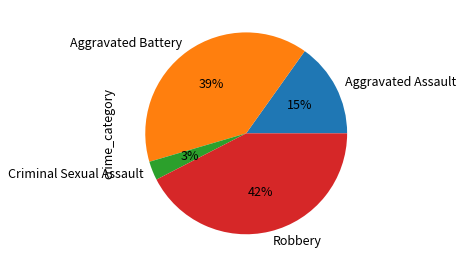

To the nearest percent, what is the difference between the Criminal Sexual Assault and Aggravated Assault slice percentages?

12%